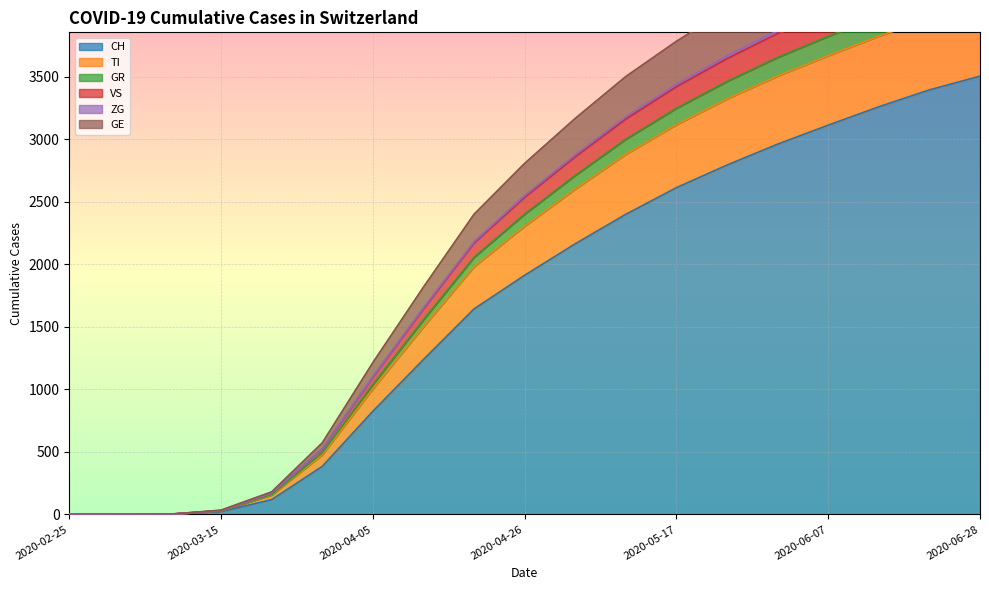

The CH series shows 1218 at 2020-04-05. True or false?

False